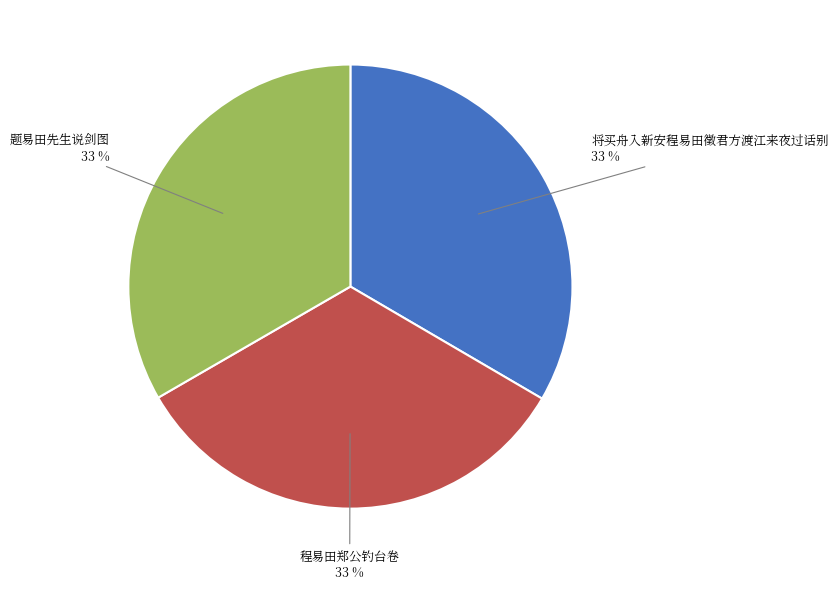

How many segments does this pie chart have?

3